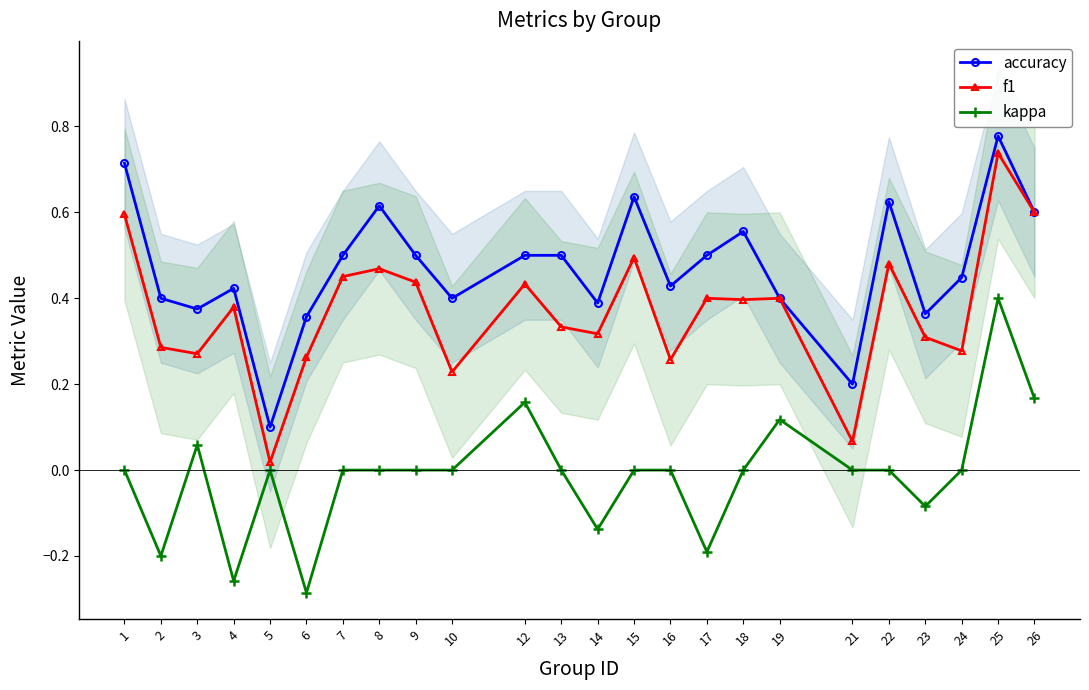

Is this an area chart (filled region under the line)?

No